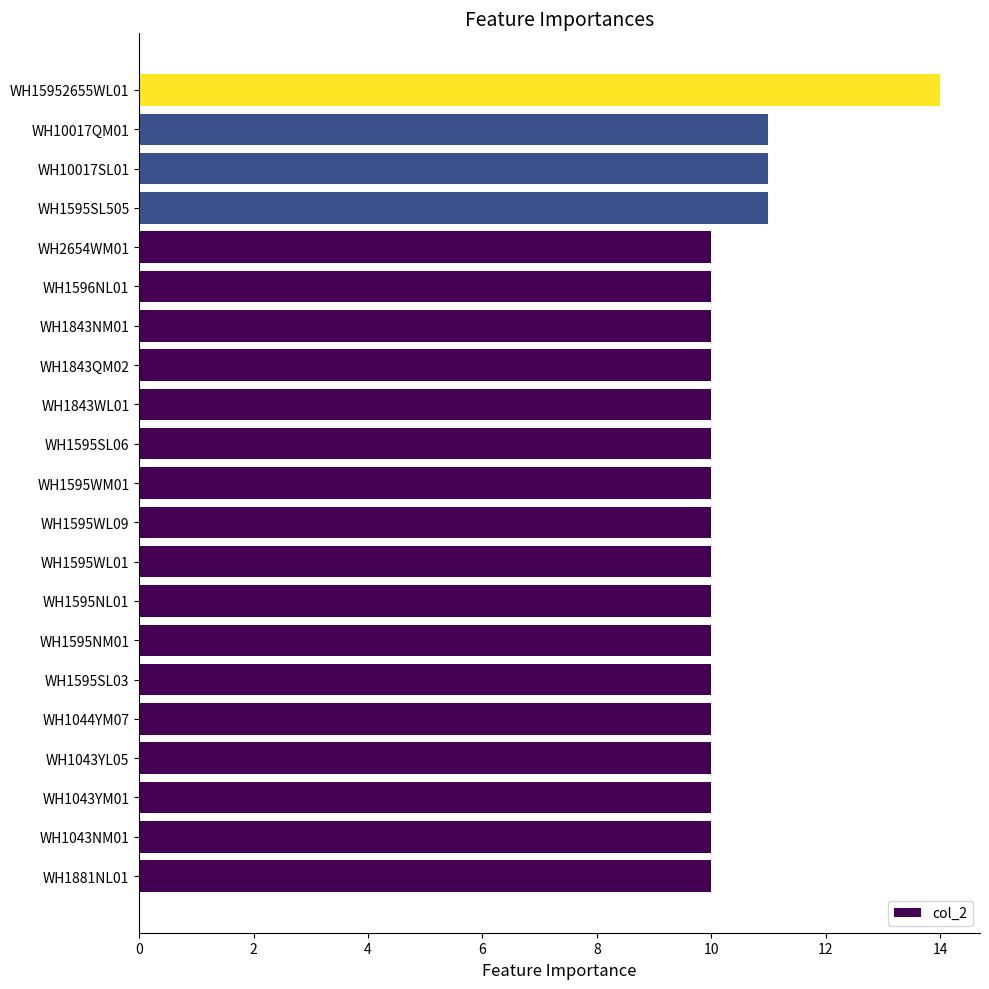

Approximately how many times larger is the value at WH1595WM01 compared to WH1595NM01?

1.0